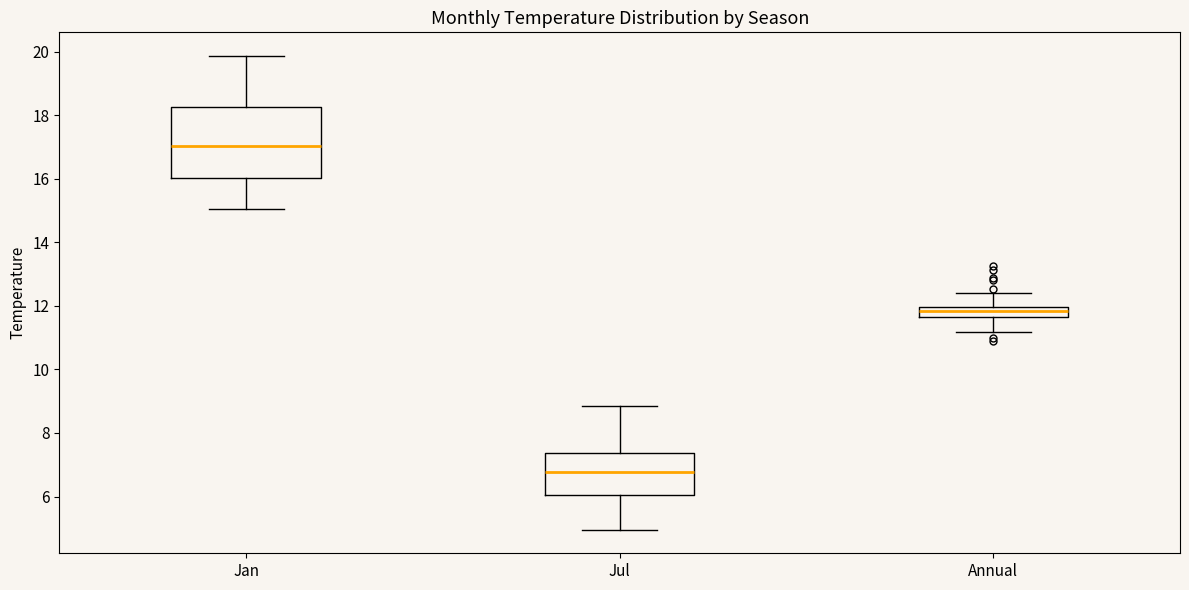

Which box is the tallest, from its lower edge to its upper edge?

Jan